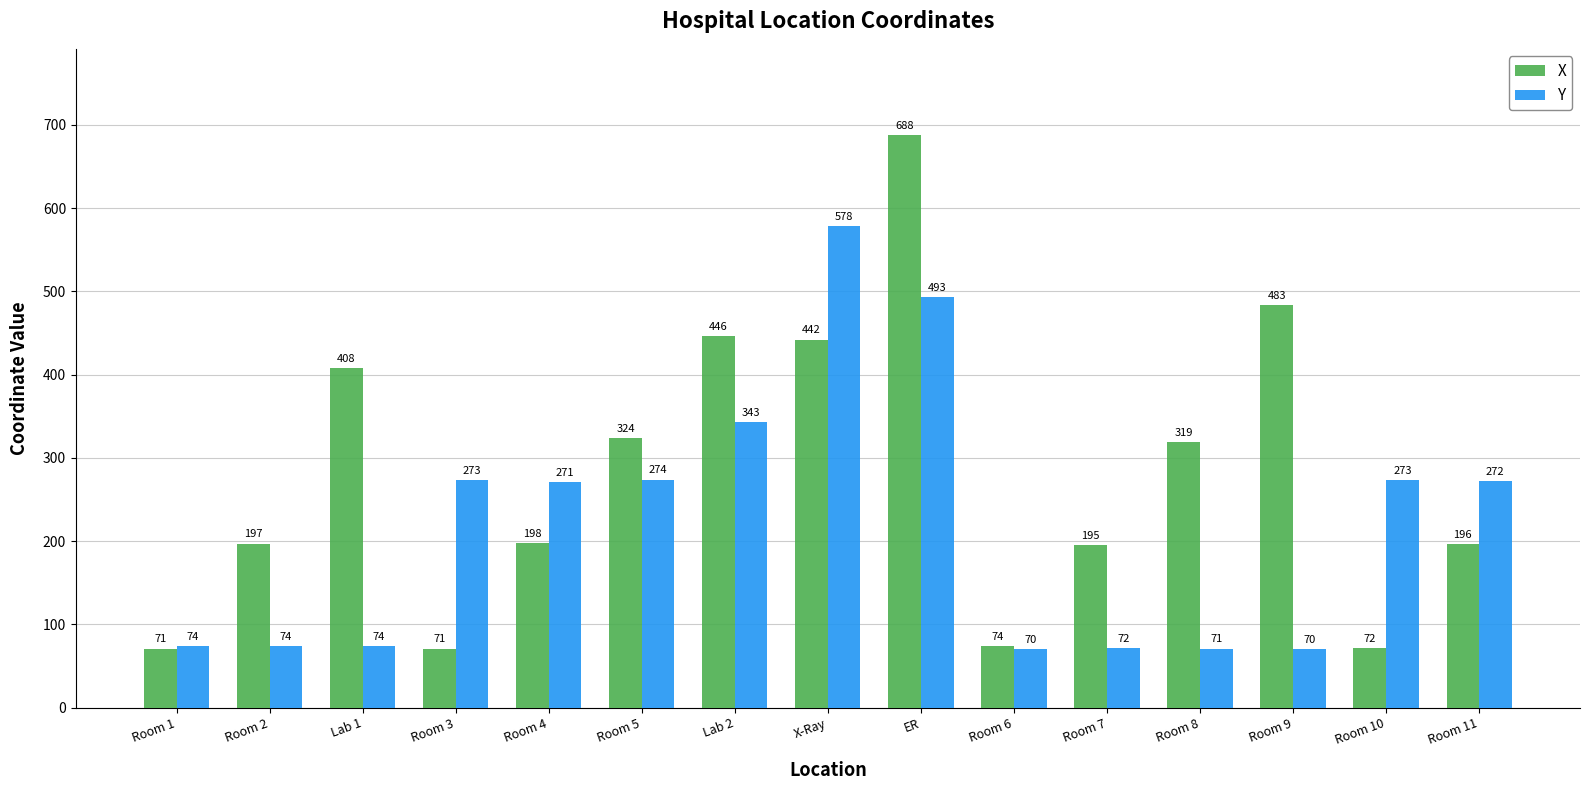

At which label does X first exceed 198?

Lab 1